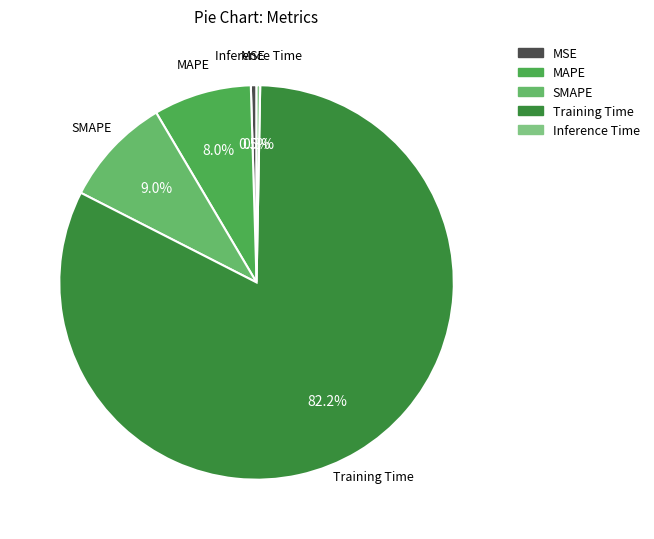

Which category has the biggest portion of the pie?

Training Time